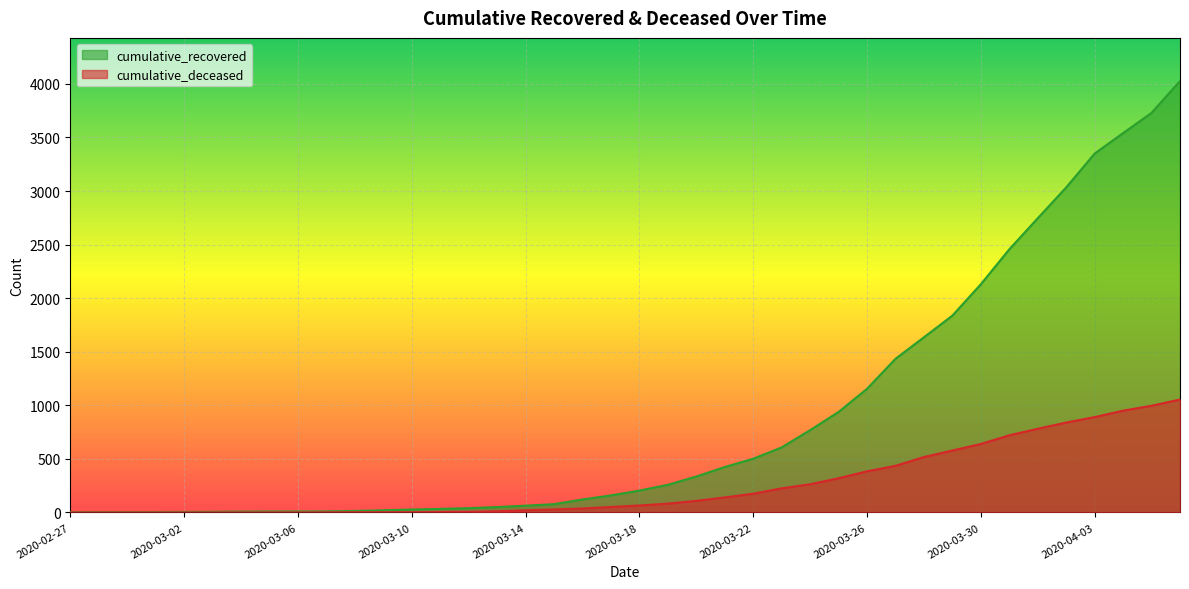

What is the spread (max minus min) of values at 2020-03-30?

1491